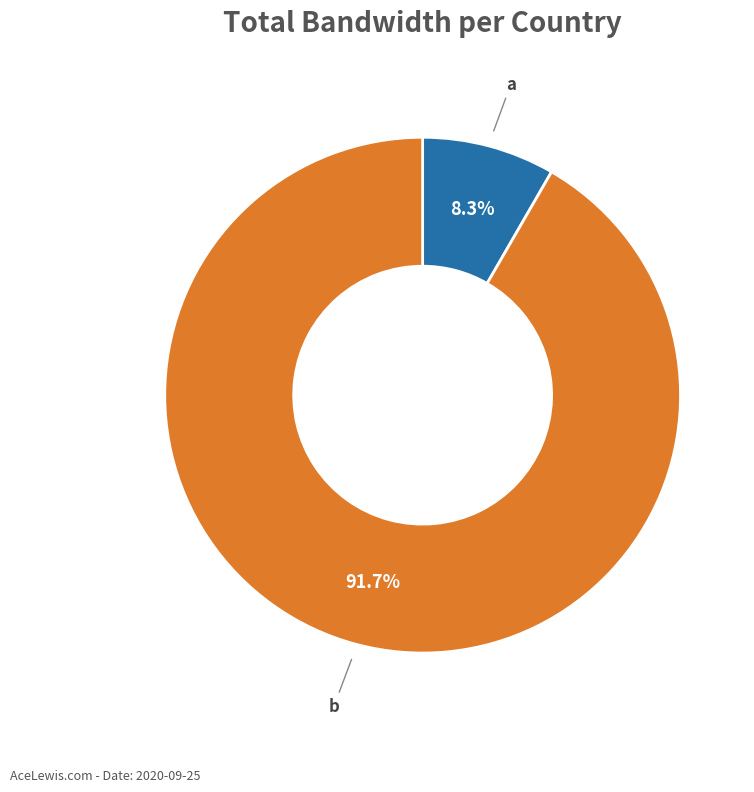

Does any single category account for the majority?

Yes